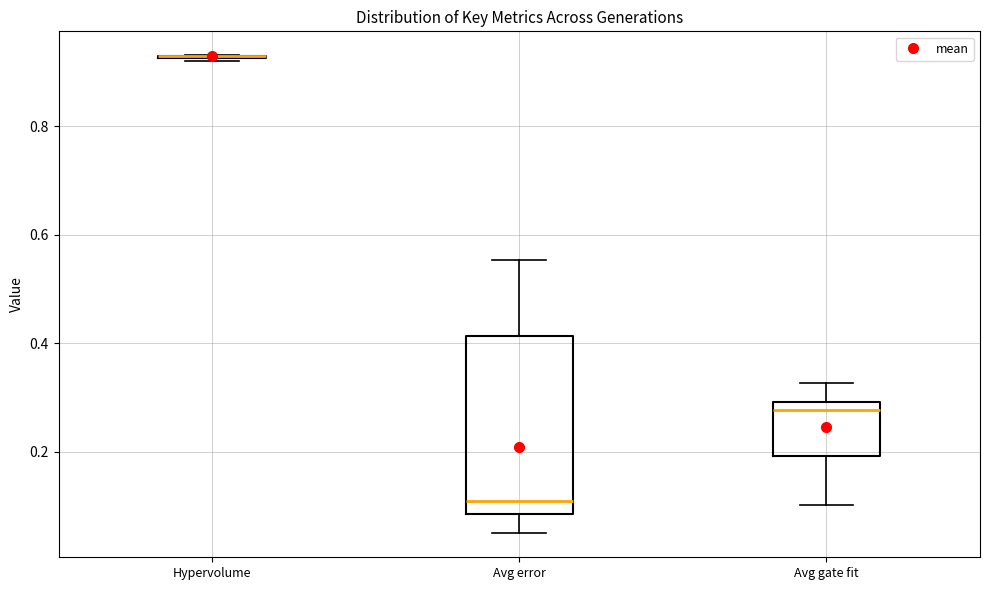

Reading left to right, transcribe this box plot: for each box, give where its median line is, the range the box spans, and where its two whiskers end, as read against the y-axis. The values are not printed on the chart, so give them approximately, as read against the axis.

Hypervolume: box collapsed to a line at 0.92, whiskers 0.92 to 0.94
Avg error: median 0.10, box 0.08 to 0.42, whiskers 0.04 to 0.56
Avg gate fit: median 0.28, box 0.20 to 0.30, whiskers 0.10 to 0.32